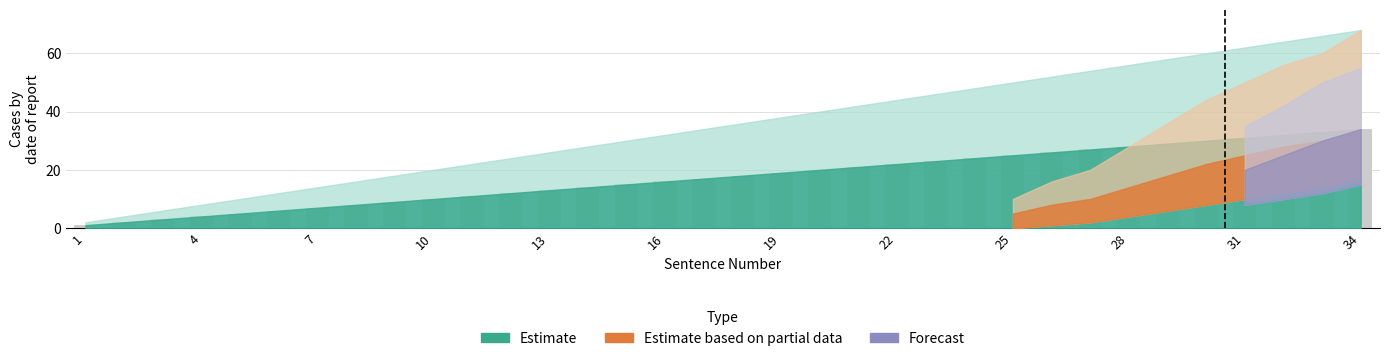

What is the greatest value displayed?

34